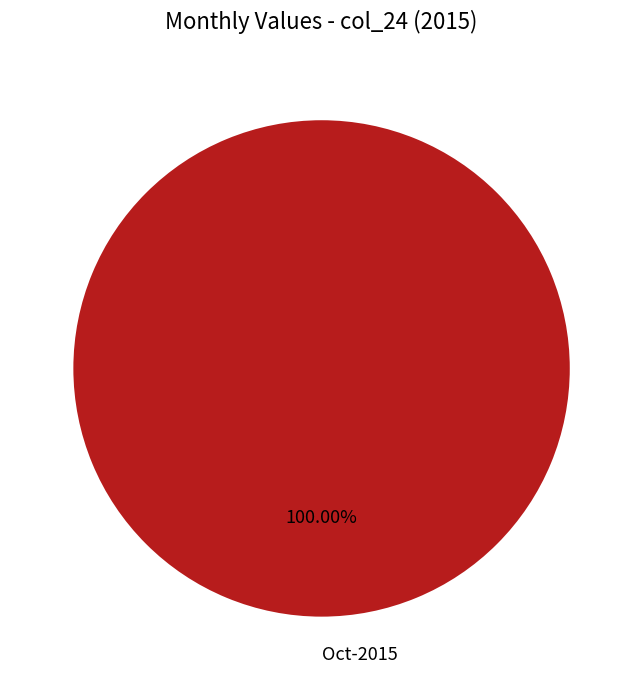

Rank the categories by value from highest to lowest.

Oct-2015